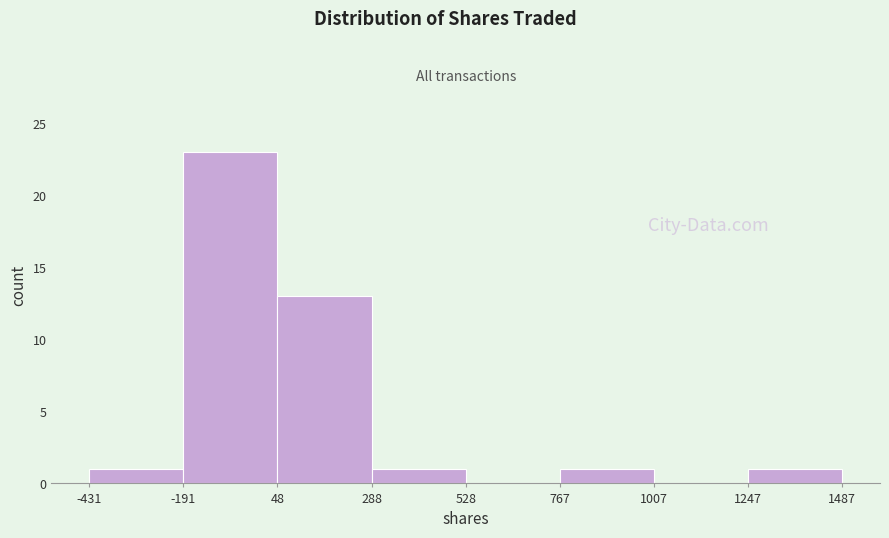

What is the height of the bar covering 288 to 528 on the x-axis? The values are not printed on the chart, so give them approximately, as read against the axis.

1